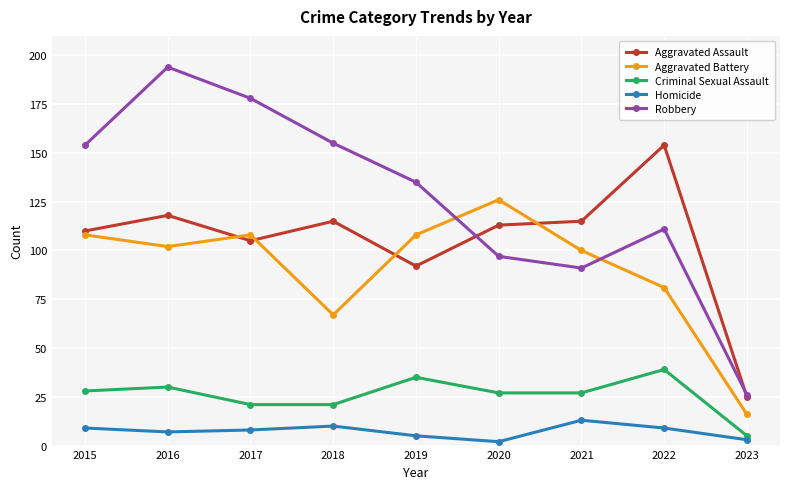

The Criminal Sexual Assault series shows 44 at 2015. True or false?

False